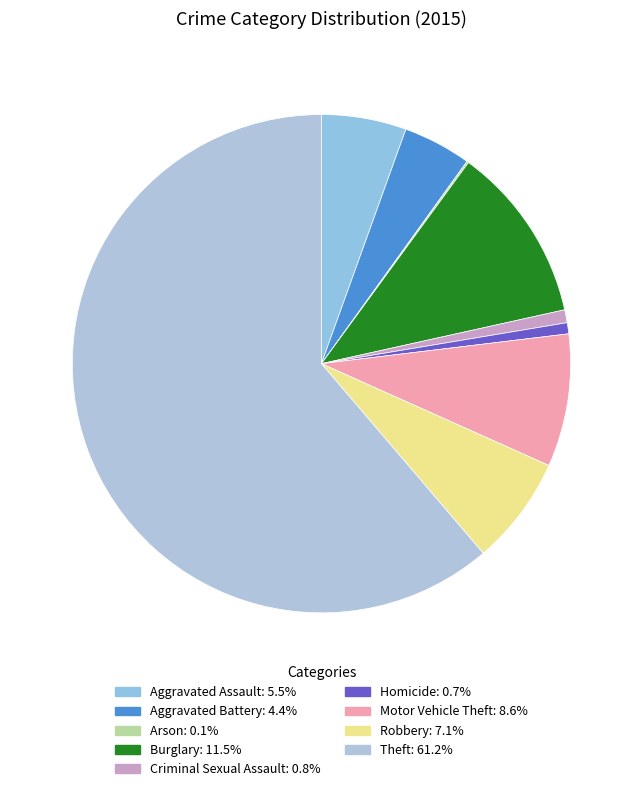

Count the number of slices in the pie.

9